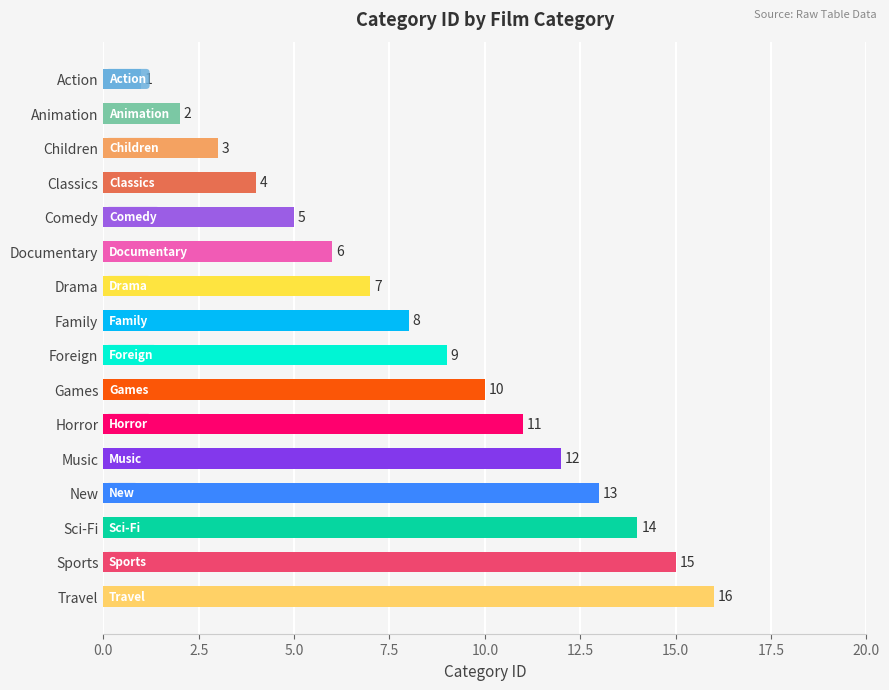

Count the number of data series in this chart.

1